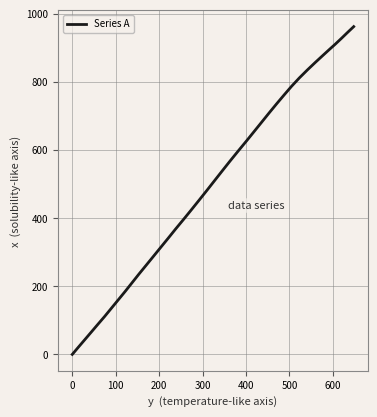

What is the difference between the maximum and minimum values?

961.7